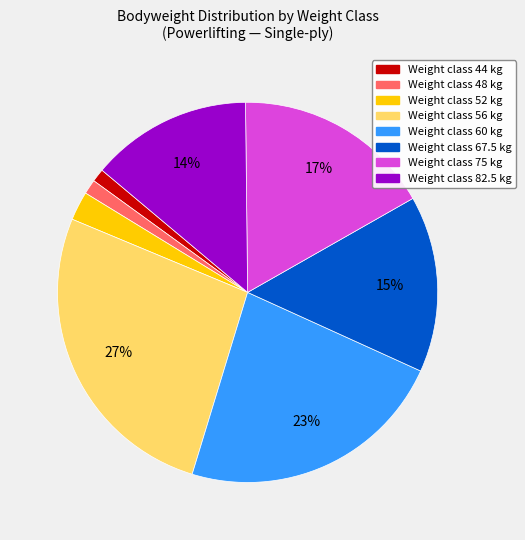

Is there a majority slice in this chart?

No